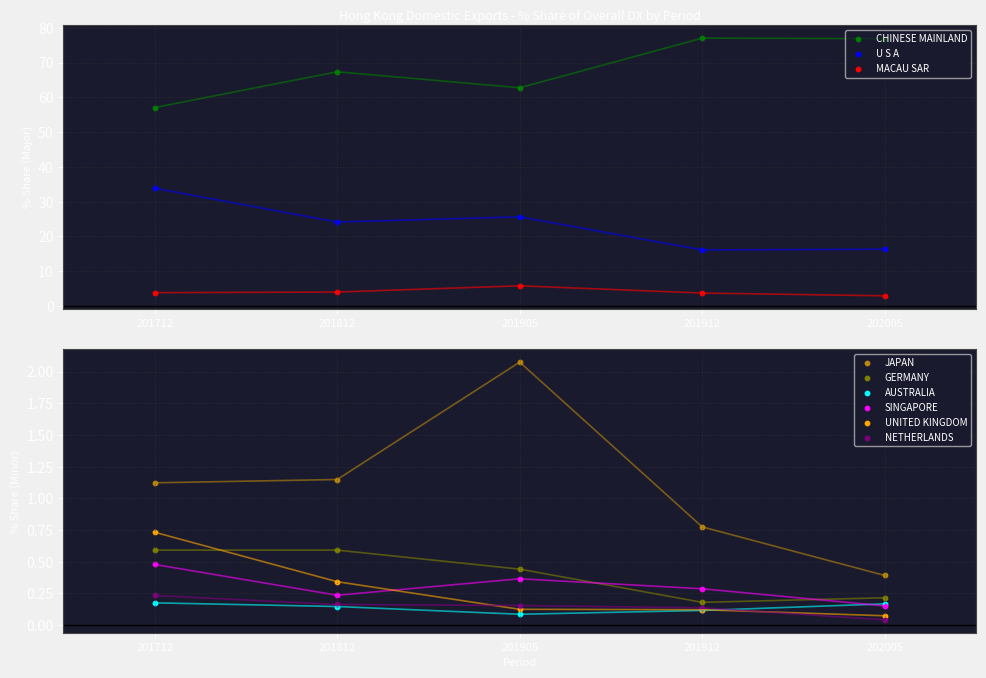

Is the value of 201905_% Share at NETHERLANDS greater than the value of 202005_% Share at GERMANY?

No